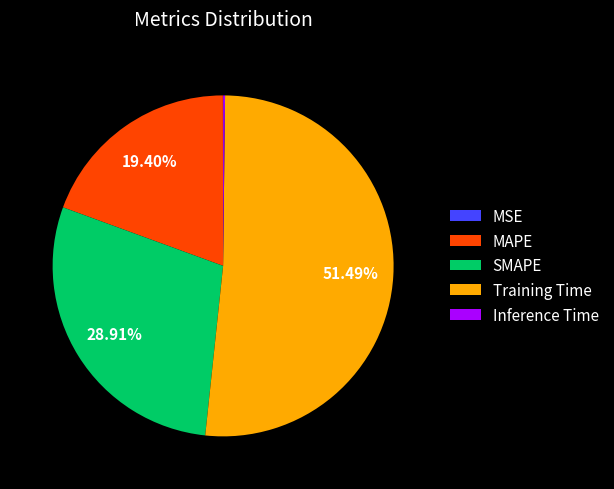

Between Training Time and SMAPE, which is larger?

Training Time